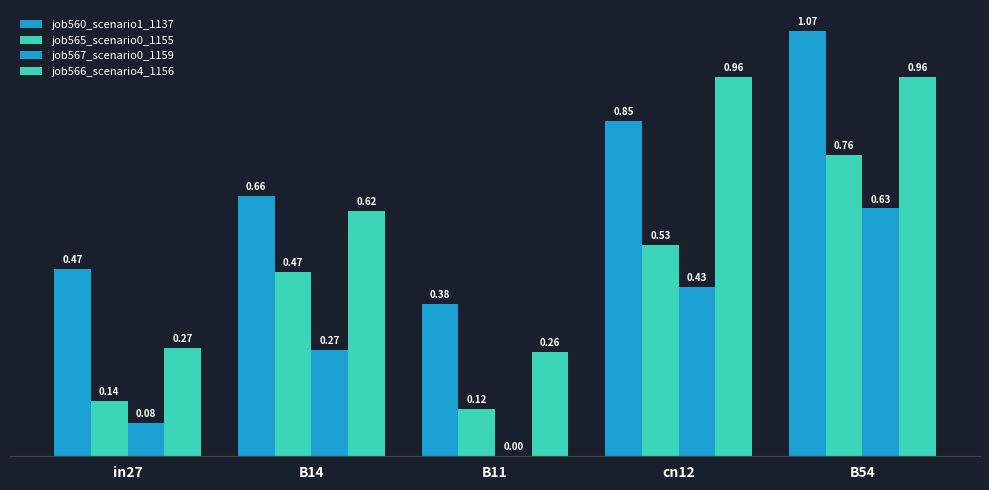

How many groups of bars are there?

5